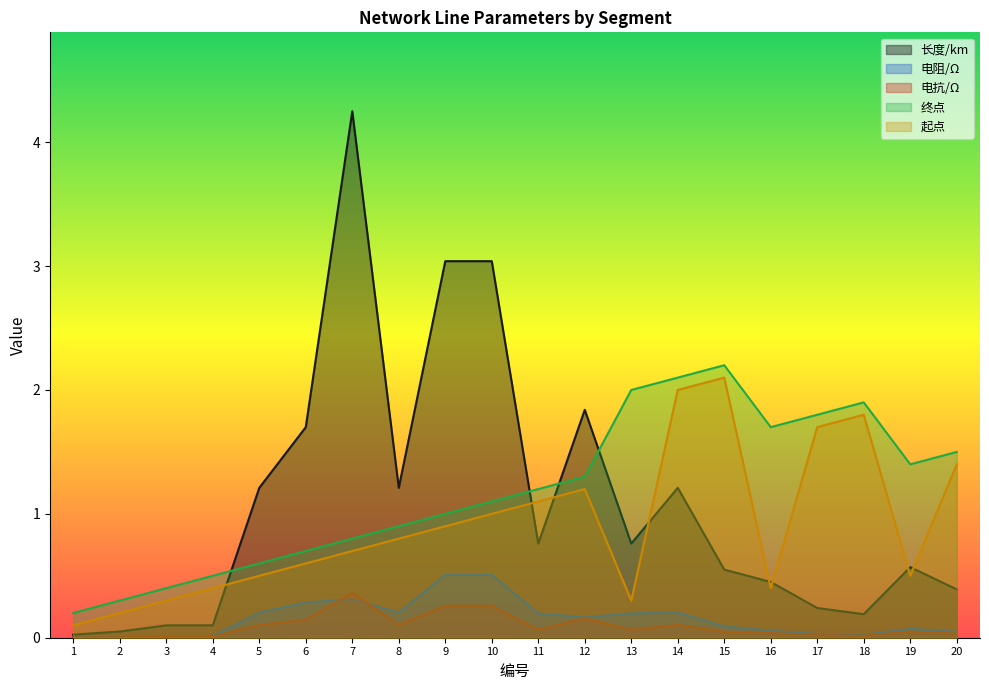

What is the greatest value displayed?

4.2